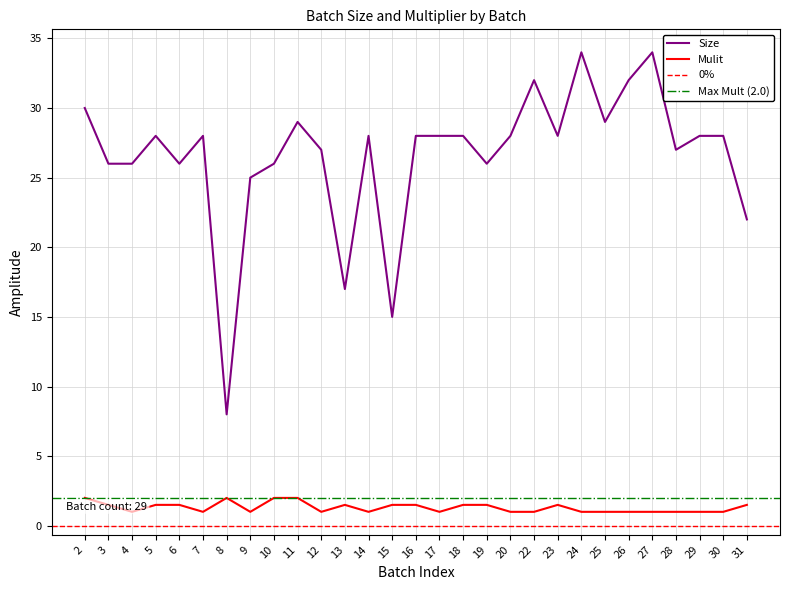

True or false: Size and Mulit intersect in this chart.

False